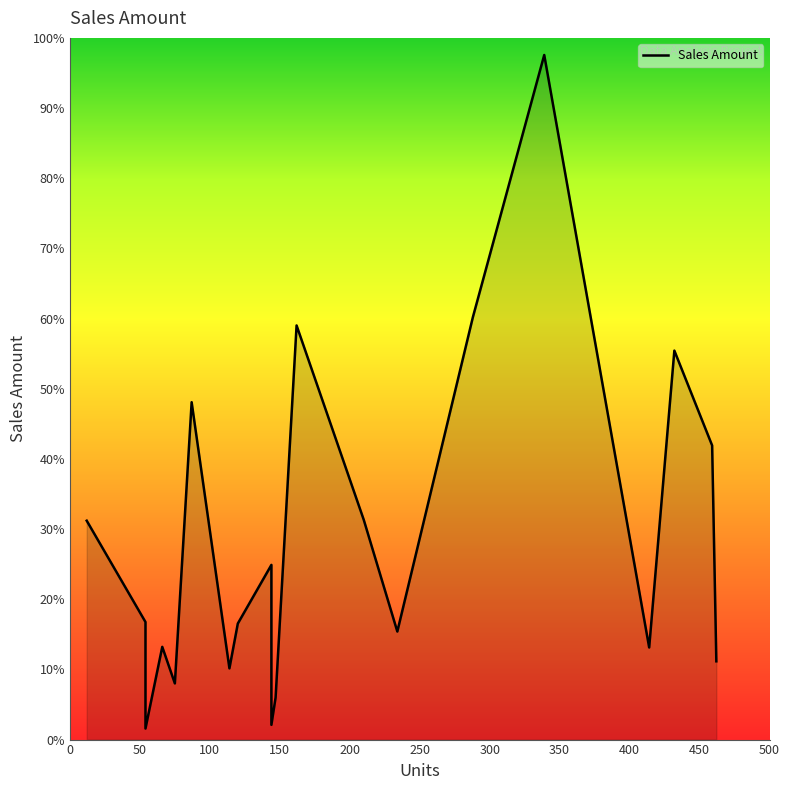

Which category has the lowest value across all series?

54